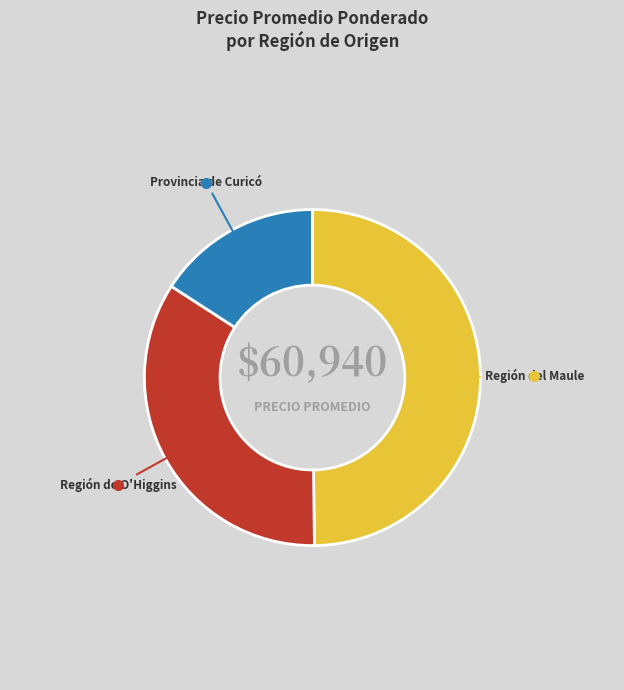

Combined, do Región de O'Higgins and Región del Maule account for over 50%?

Yes